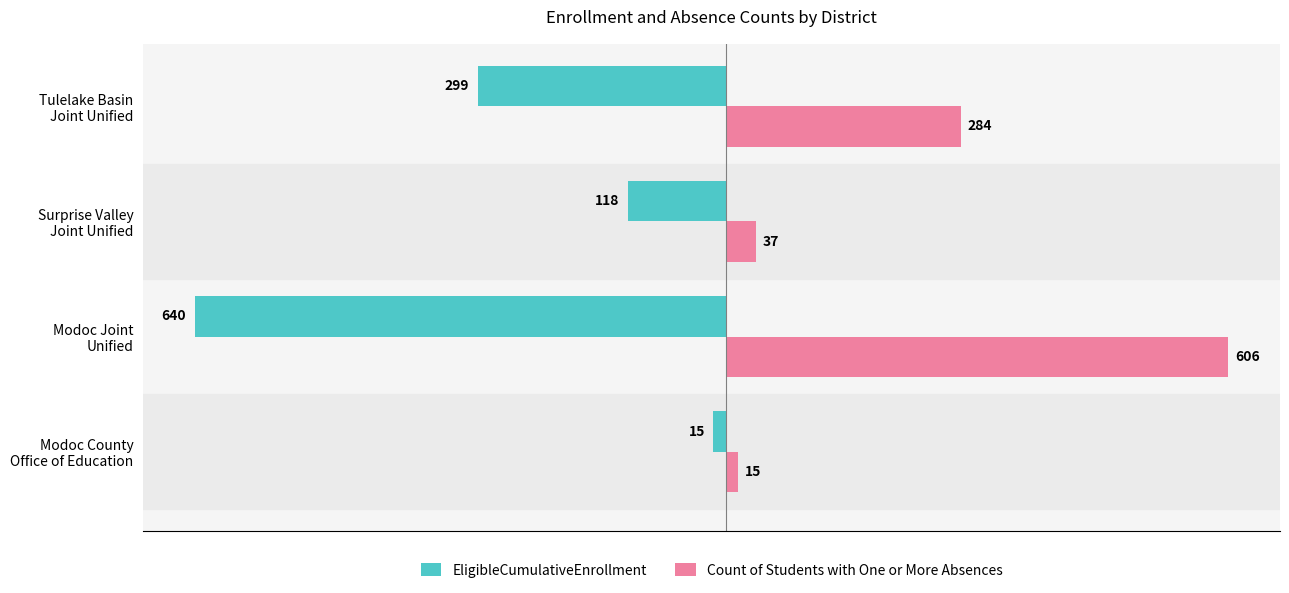

Where is EligibleCumulativeEnrollment nearest to the value -327?

Tulelake Basin
Joint Unified